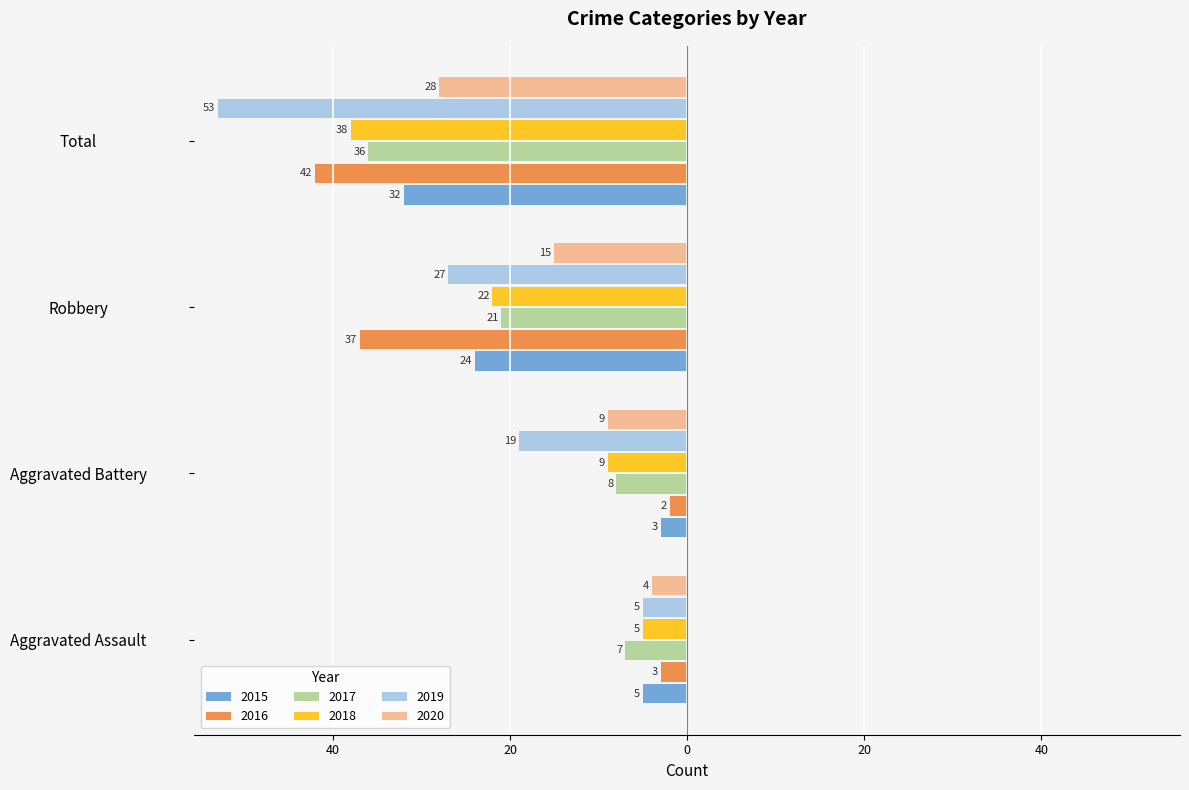

Reading right to left, transcribe all the data shown in this chart.

2015: -32	-24	-3	-5
2016: -42	-37	-2	-3
2017: -36	-21	-8	-7
2018: -38	-22	-9	-5
2019: -53	-27	-19	-5
2020: -28	-15	-9	-4